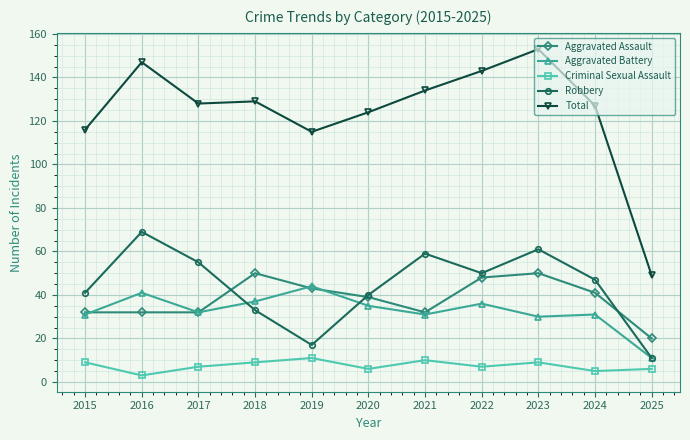

Reading right to left, transcribe all the data shown in this chart.

Aggravated Assault: 20	41	50	48	32	39	43	50	32	32	32
Aggravated Battery: 11	31	30	36	31	35	44	37	32	41	31
Criminal Sexual Assault: 6	5	9	7	10	6	11	9	7	3	9
Robbery: 11	47	61	50	59	40	17	33	55	69	41
Total: 49	127	153	143	134	124	115	129	128	147	116